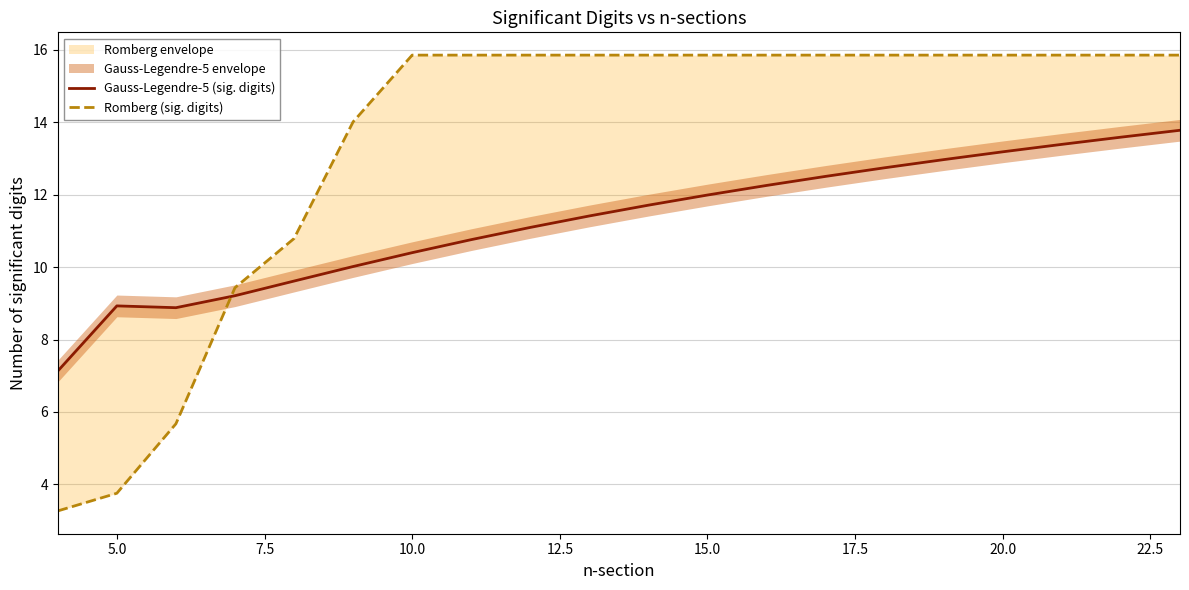

True or false: Romberg (sig. digits) has more than 2 interior local peaks.

False